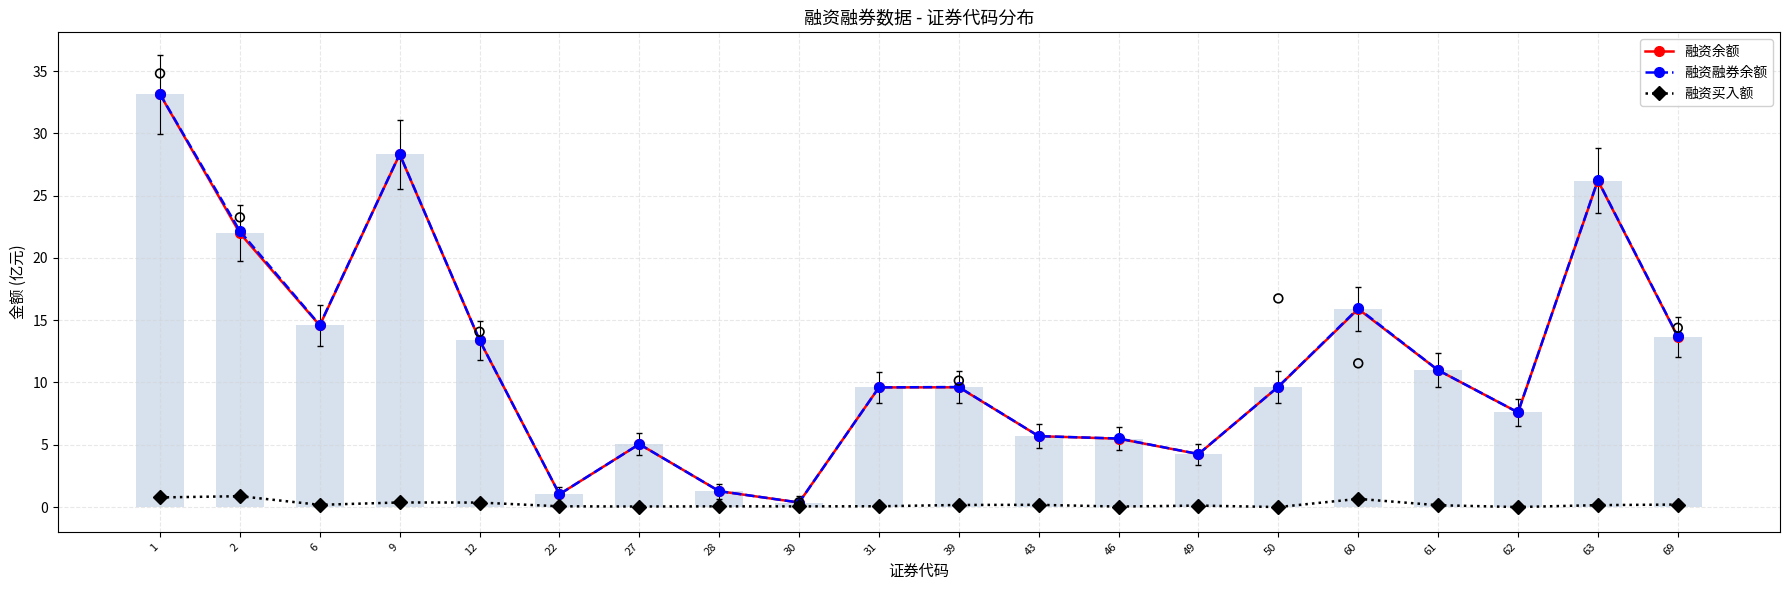

Which series contains the highest Y value?

融资融券余额